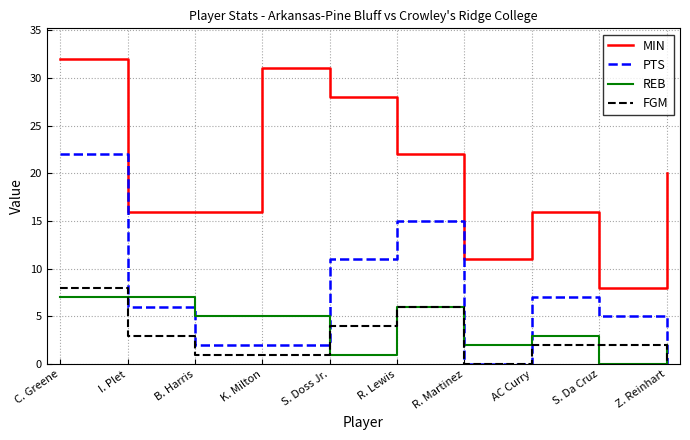

What are all the series names shown in the legend?

MIN, PTS, REB, FGM